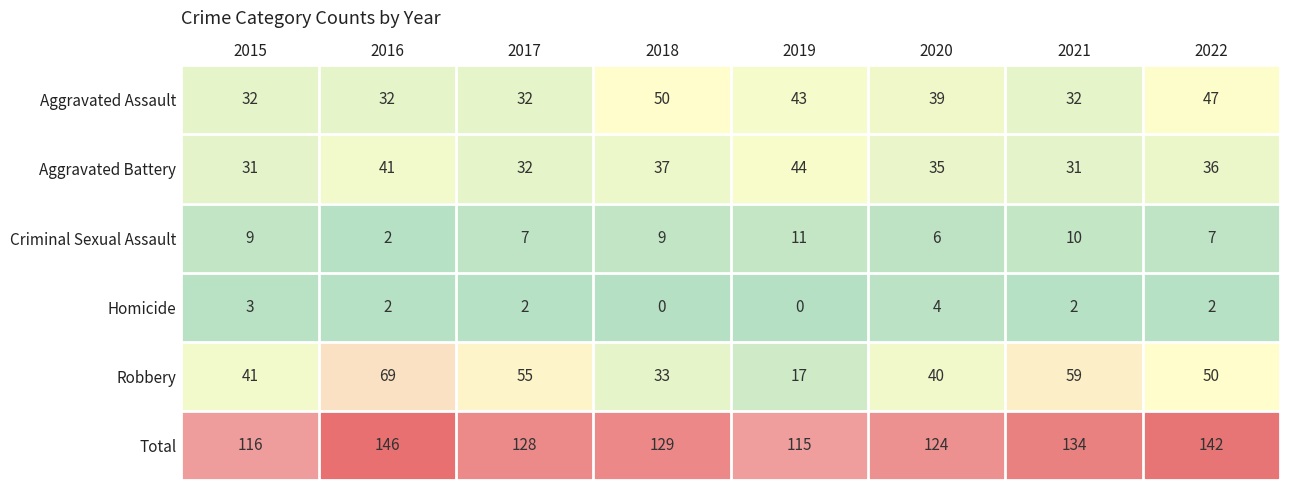

Between 2015 and 2020, which series saw the biggest shift?

Total